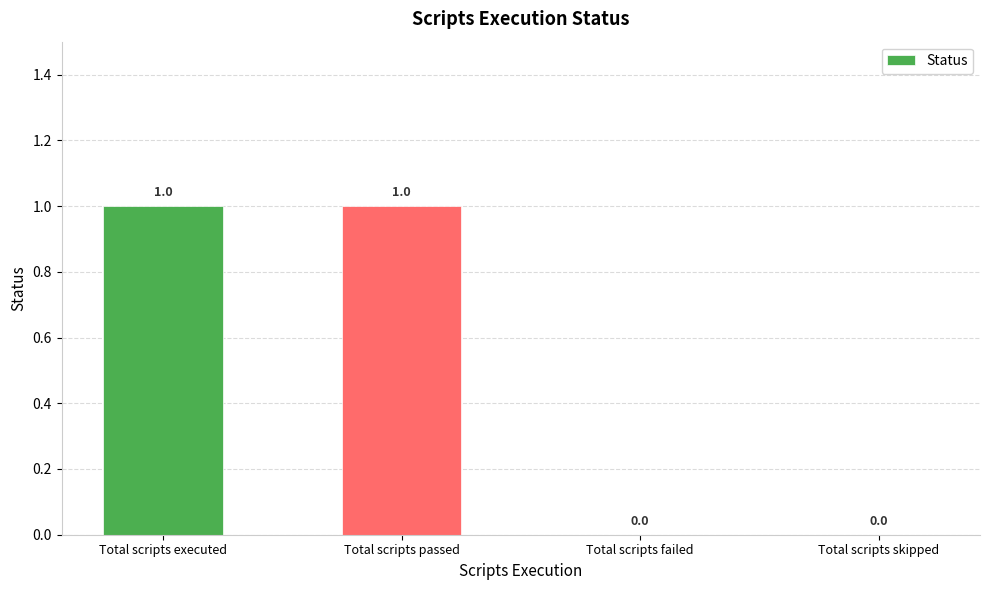

How many values are between 0 and 1?

4